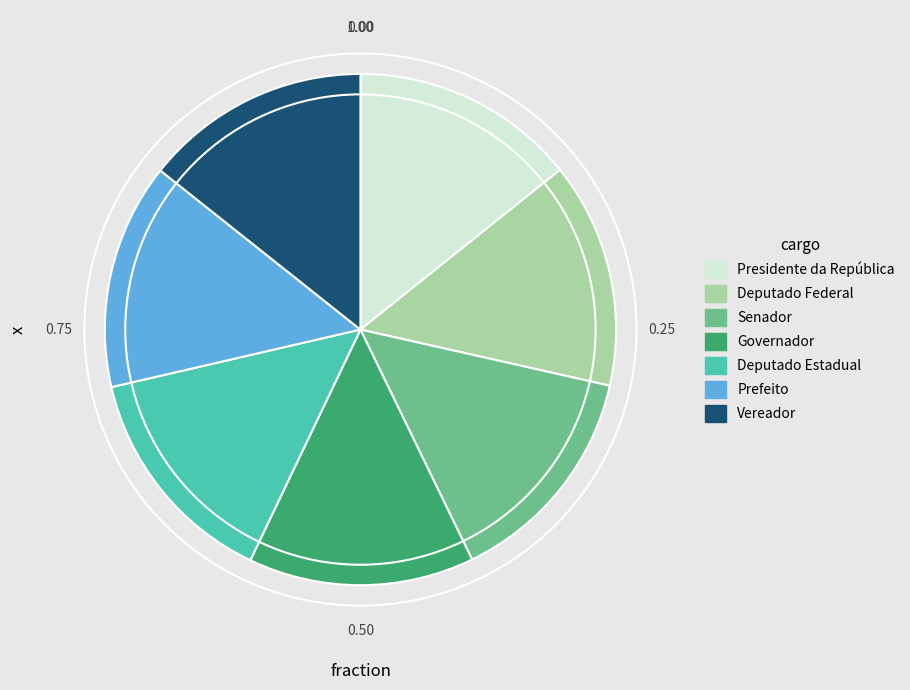

Is there any slice that represents more than half of the pie?

No